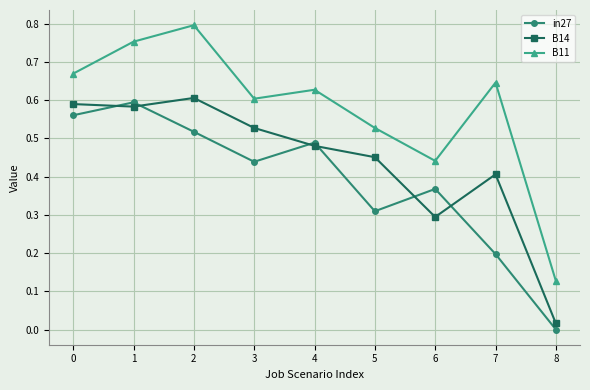

The B14 series shows 0.0 at 8. True or false?

True